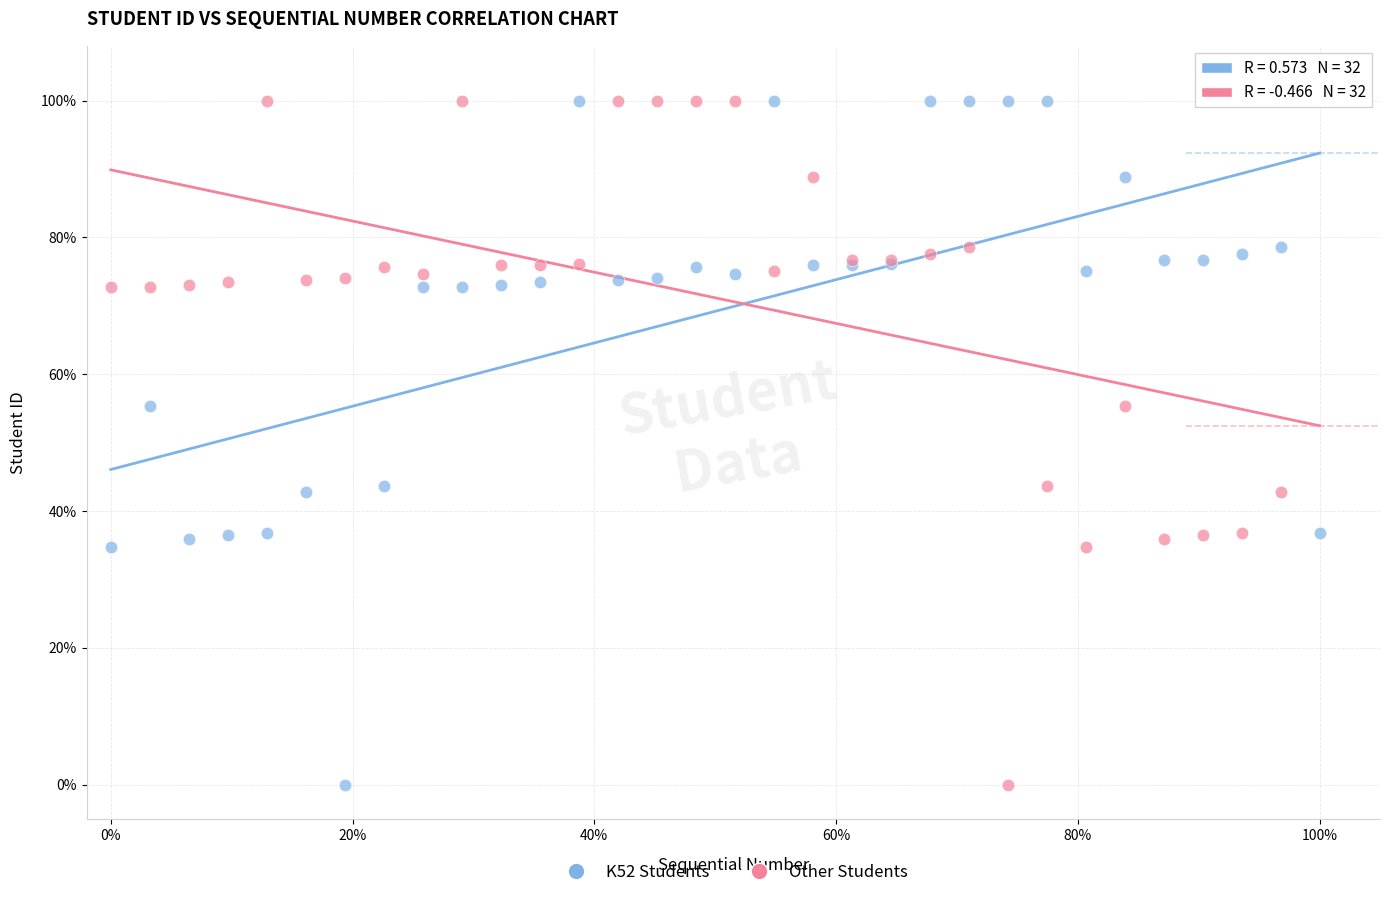

What are all the series names shown in the legend?

K52 Students, Other Students